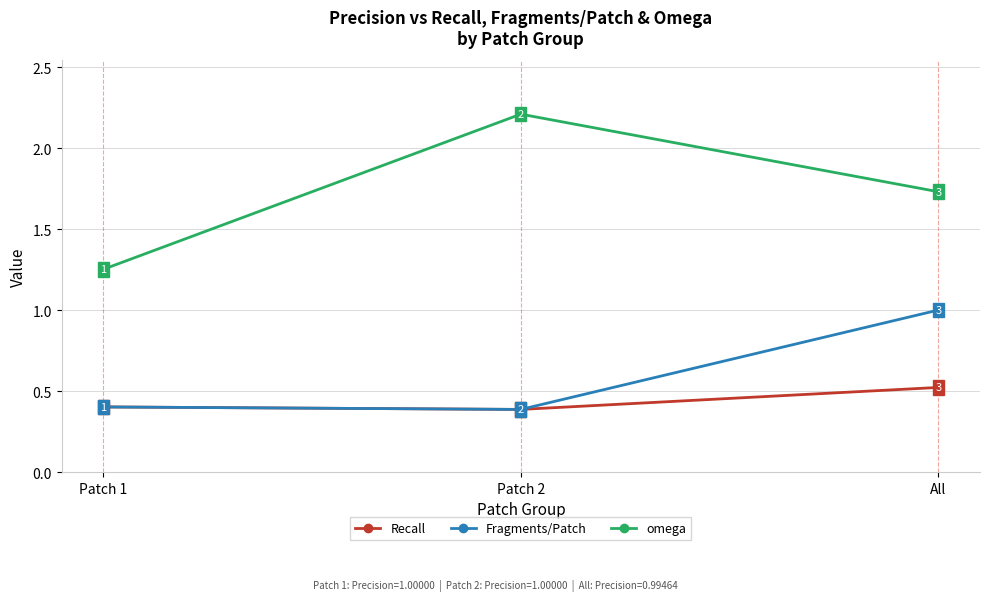

True or false: Recall has a value of 0.2 at All.

False